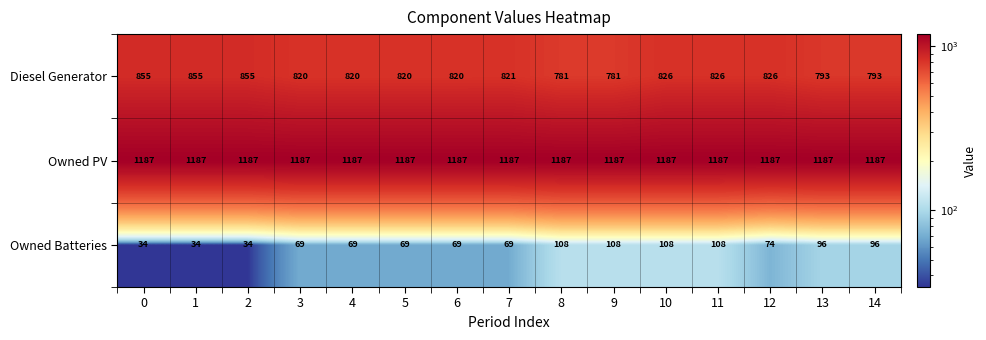

What is the difference between the maximum and second lowest values in the Diesel Generator series?

74